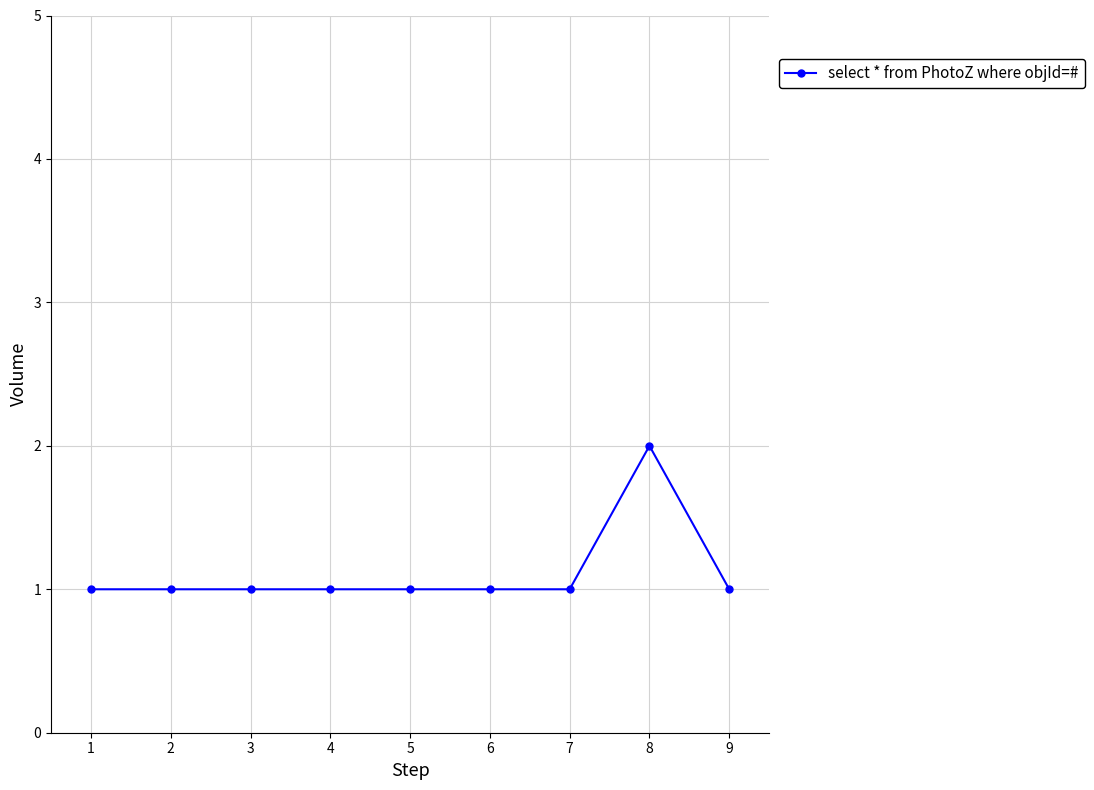

Reading left to right, list all the values displayed in this chart.

1	1	1	1	1	1	1	2	1